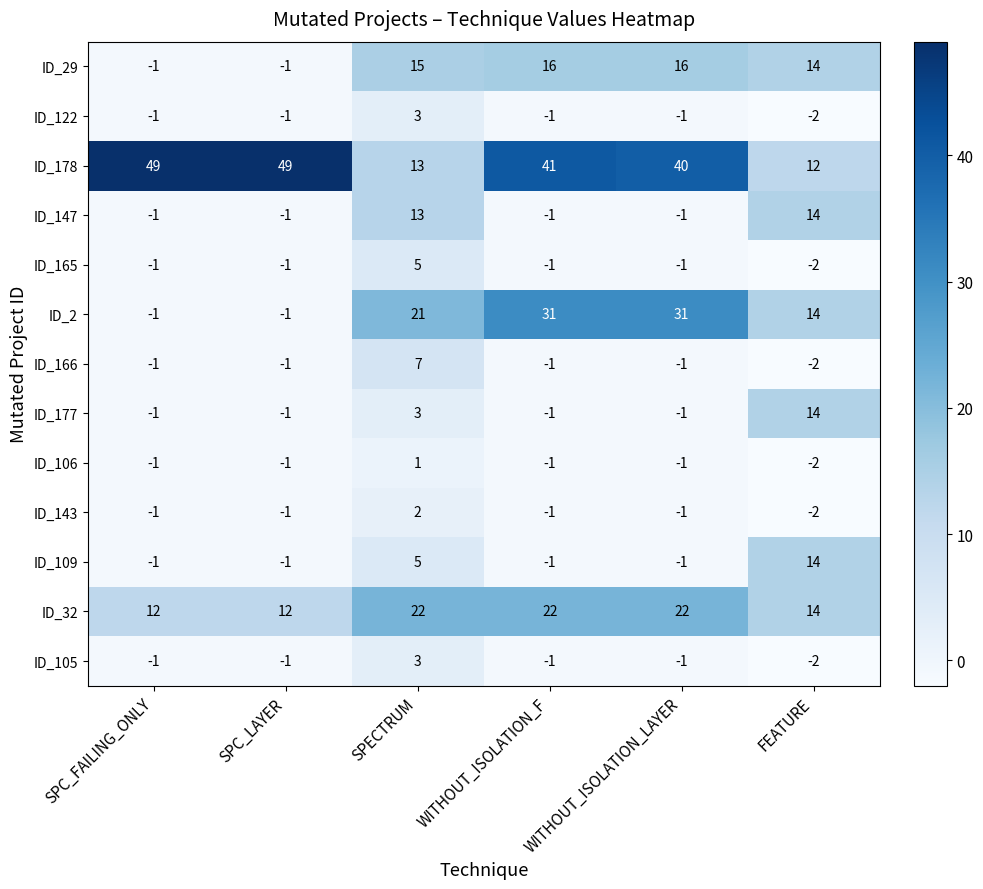

The value of ID_147 at WITHOUT_ISOLATION_LAYER is -2. True or false?

False